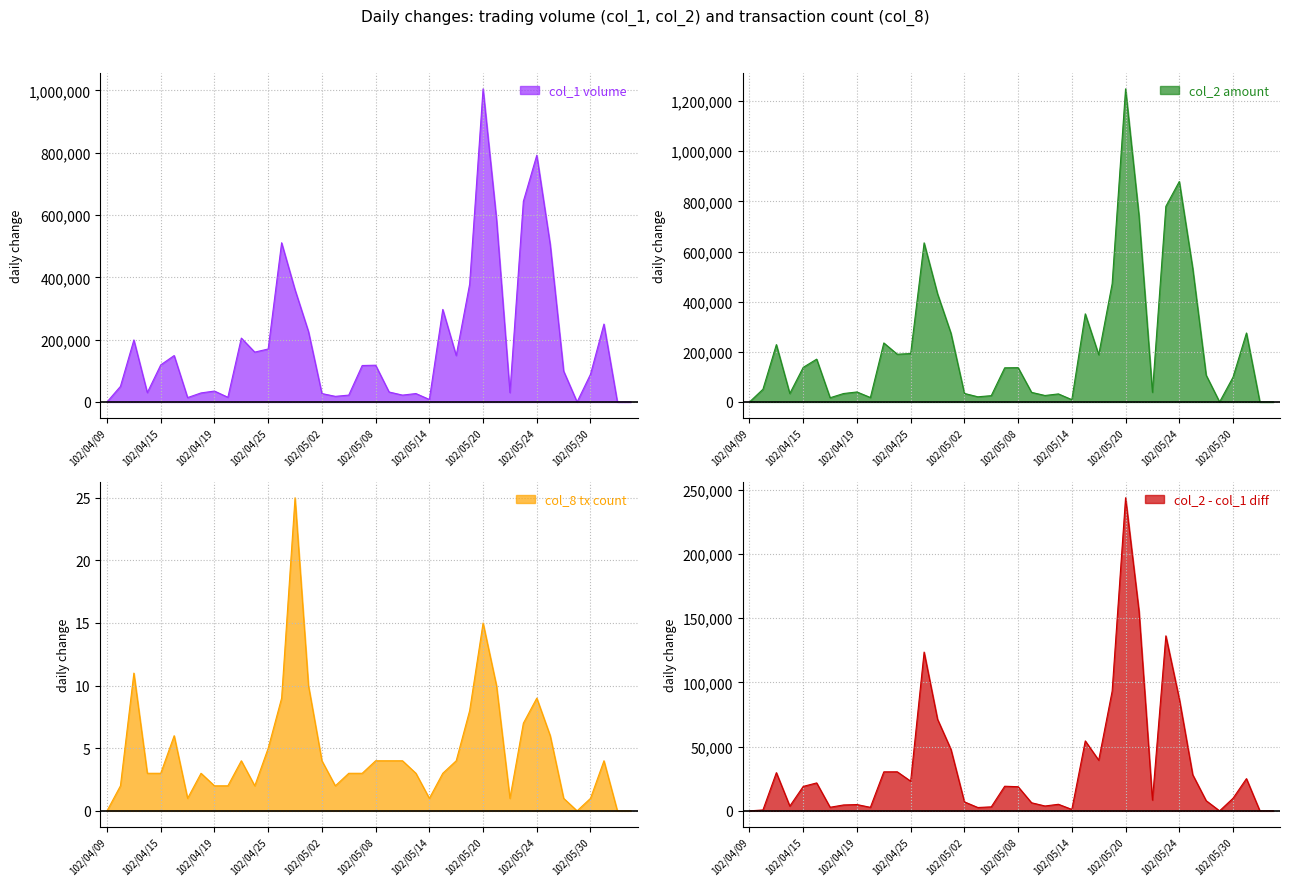

Reading left to right, extract all data points from this chart.

col_1: 0	50000	199000	30000	119000	149000	14000	29000	35000	15000	205000	160000	170000	511000	360000	226000	27000	18000	22000	117000	118000	32000	22000	27000	8000	297000	149000	378000	1005000	587000	30000	644000	792000	505000	99000	0	89000	250000	0	0
col_2: 0	50700	228750	33700	138030	170740	16800	33590	39900	17750	235370	190400	193100	634570	431300	273840	34010	20610	25120	136170	136790	38300	25790	32120	9120	351450	188440	471120	1248680	742490	38400	780220	879220	533120	106920	0	98790	275080	0	0
col_8: 0	2	11	3	3	6	1	3	2	2	4	2	5	9	25	10	4	2	3	3	4	4	4	3	1	3	4	8	15	10	1	7	9	6	1	0	1	4	0	0